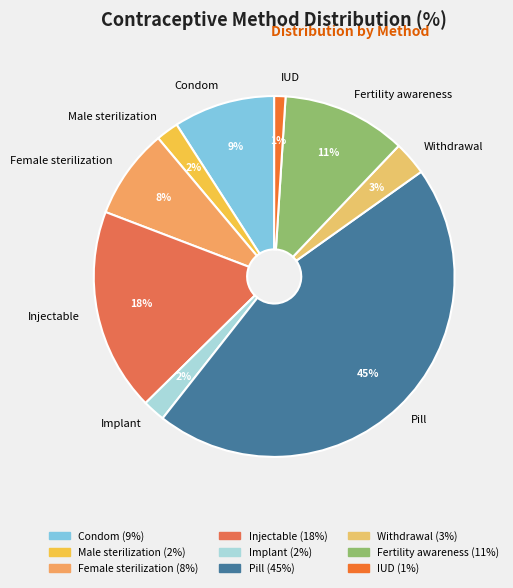

What is the largest slice in the pie chart?

Pill